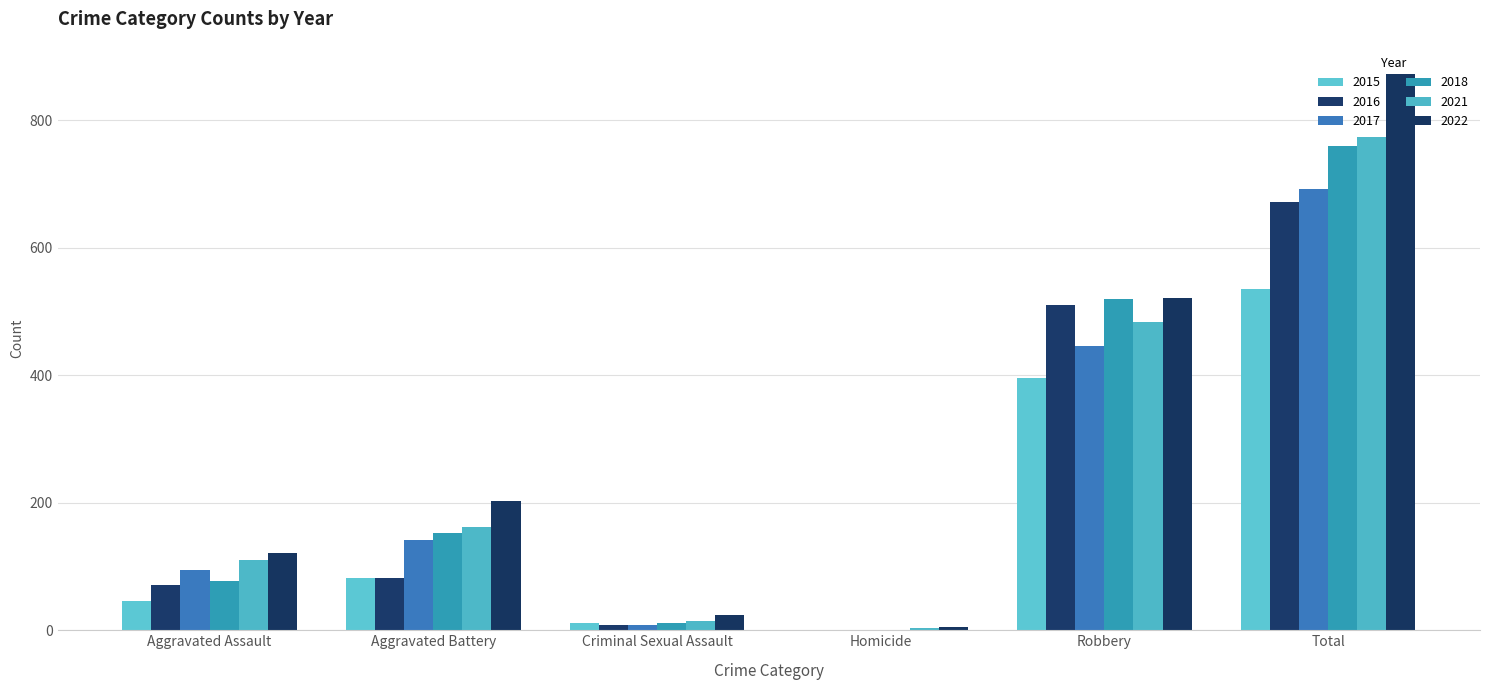

True or false: 2016 has a value of 8 at Criminal Sexual Assault.

True